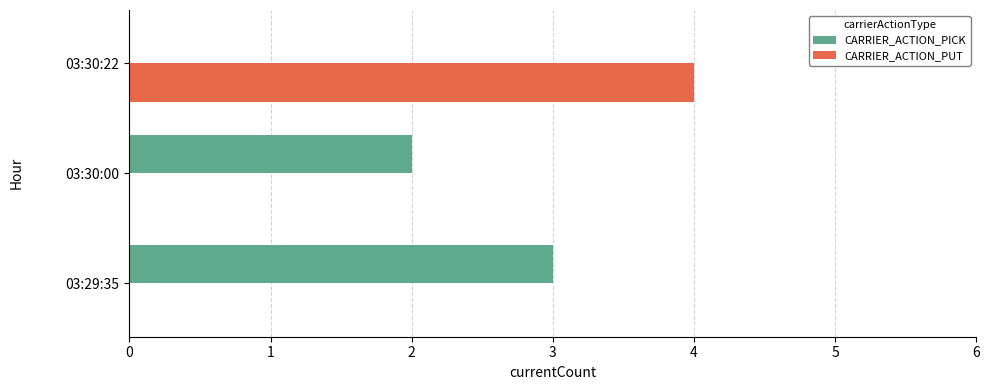

Is it true that CARRIER_ACTION_PUT equals 0 at 03:29:35?

True